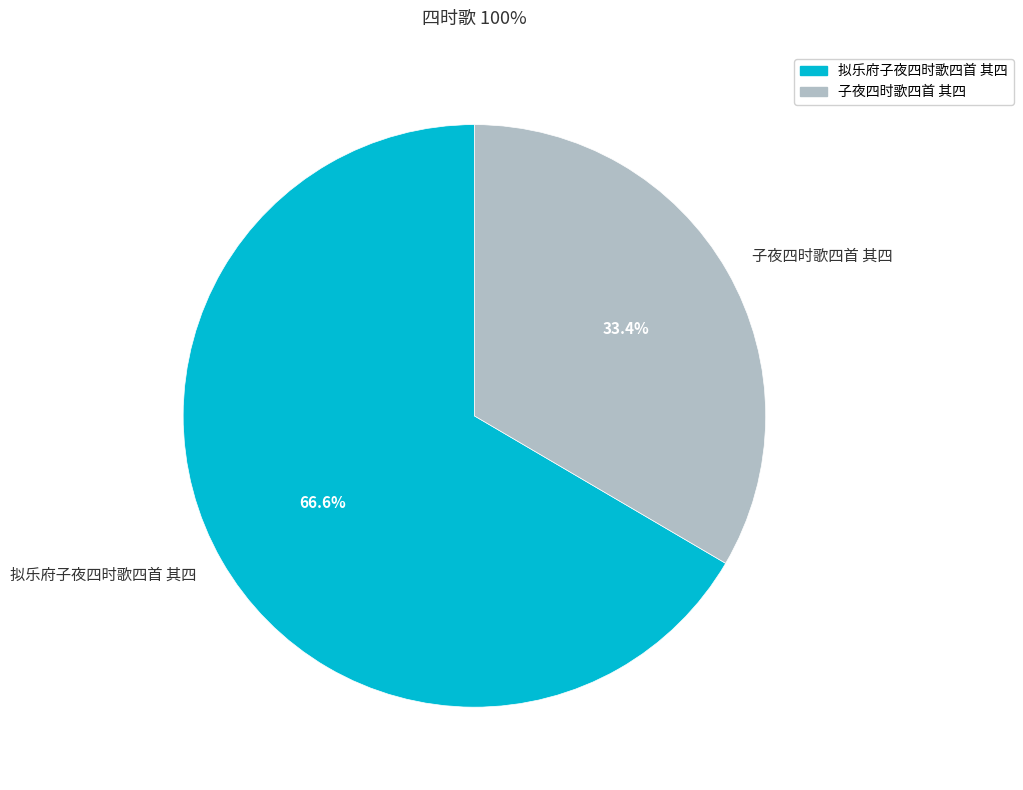

To the nearest percent, what portion does 拟乐府子夜四时歌四首 其四 represent?

67%